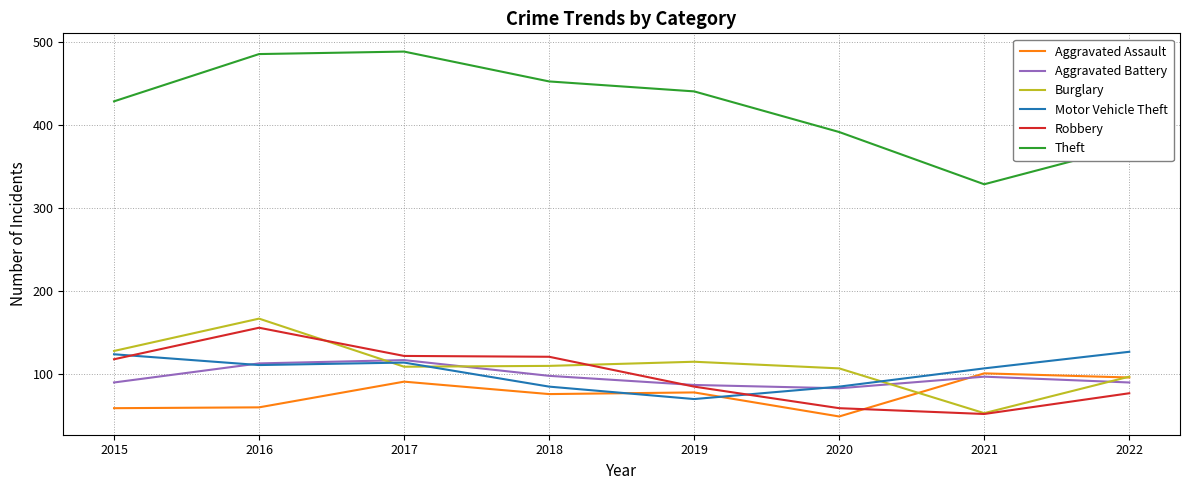

The Motor Vehicle Theft series shows 22 at 2018. True or false?

False